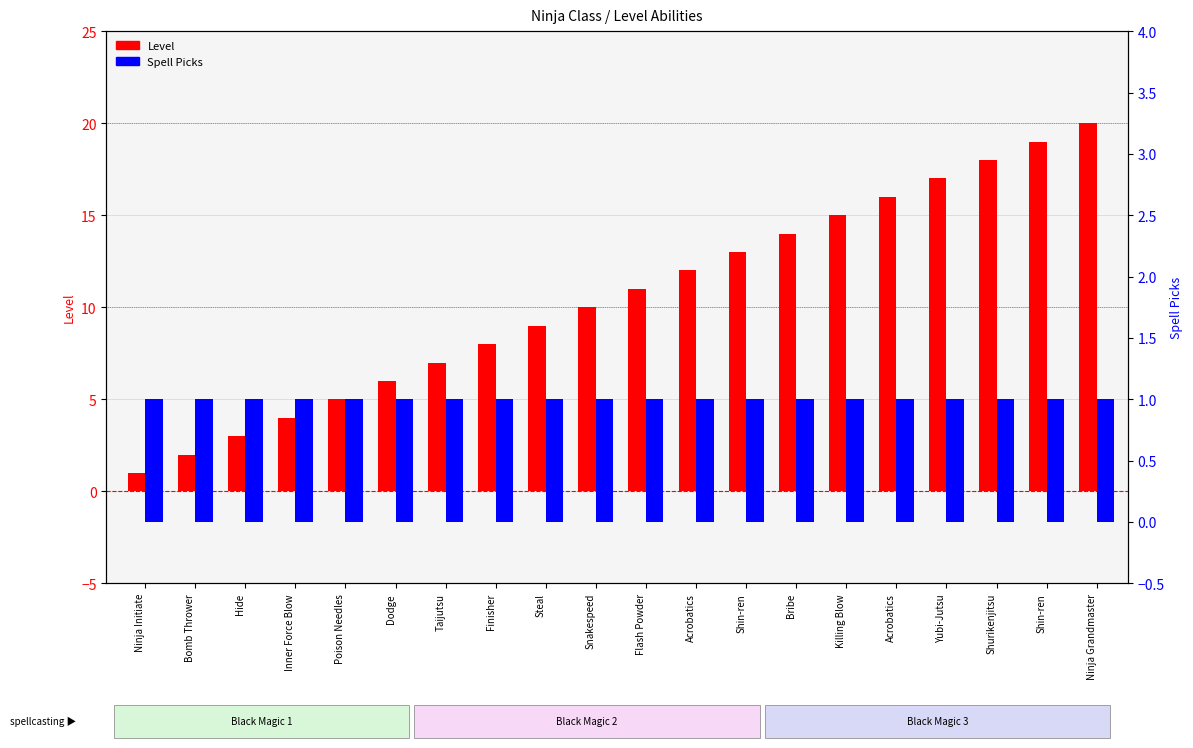

Is the value of Level at Acrobatics greater than the value of Spell Picks at Shin-ren?

Yes